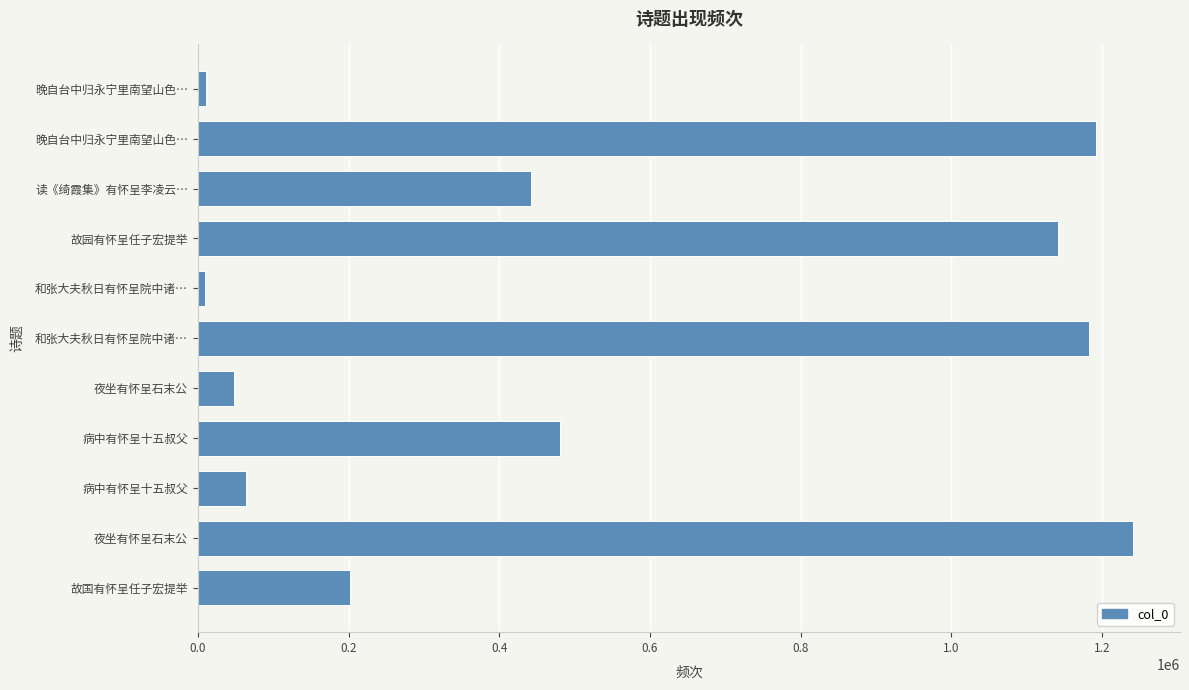

What is the difference between the maximum and second lowest values?

1230547